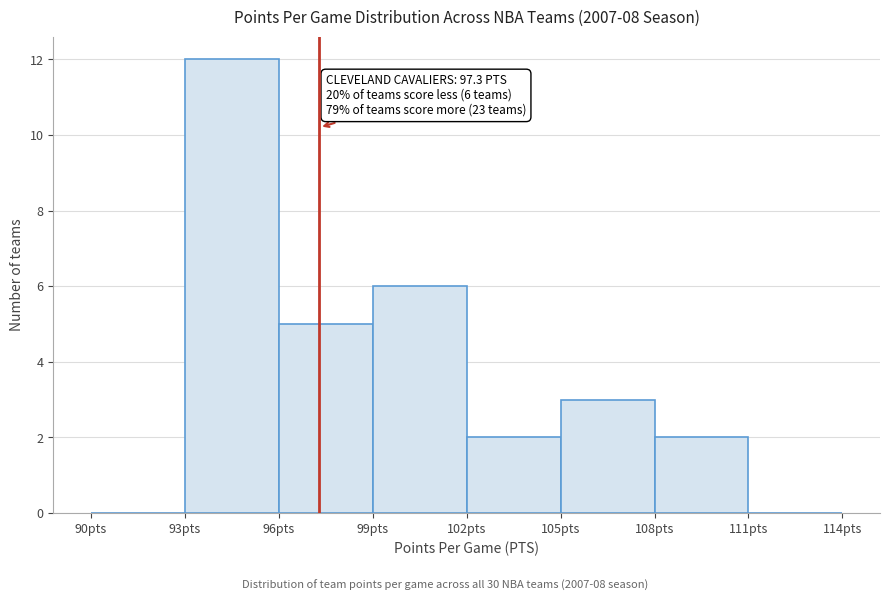

Which range on the x-axis has the tallest bar?

93 to 96